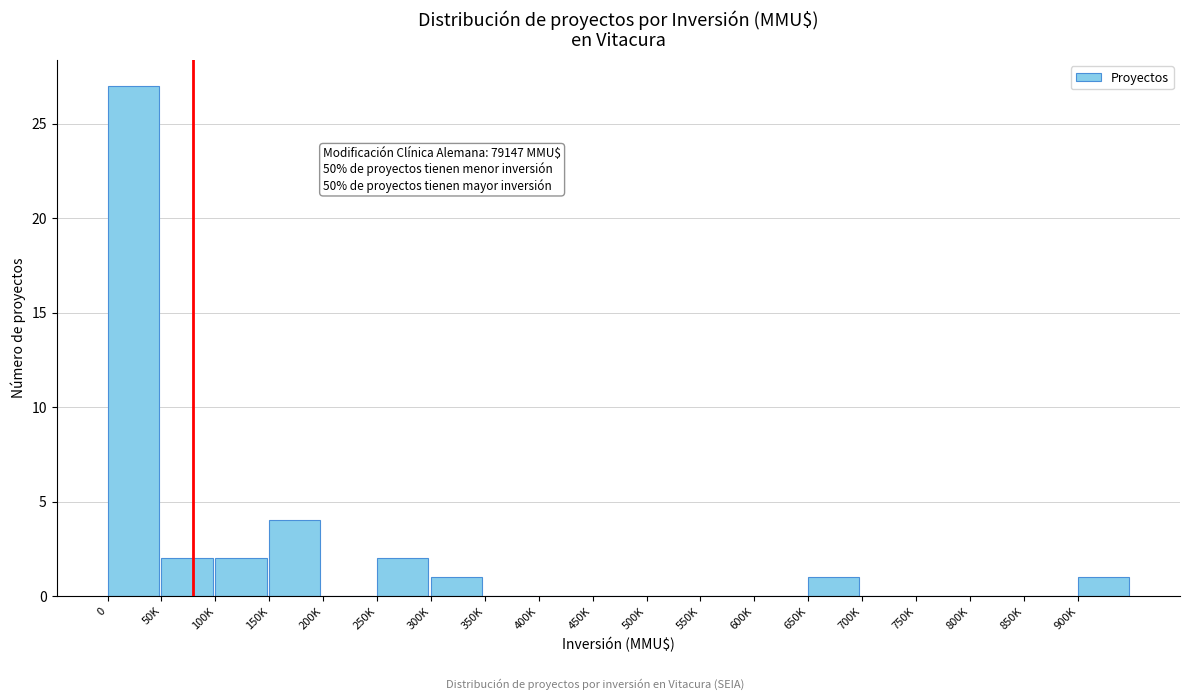

Reading right to left, transcribe all the data shown in this chart.

900K=1	850K=0	800K=0	750K=0	700K=0	650K=1	600K=0	550K=0	500K=0	450K=0	400K=0	350K=0	300K=1	250K=2	200K=0	150K=4	100K=2	50K=2	0=27